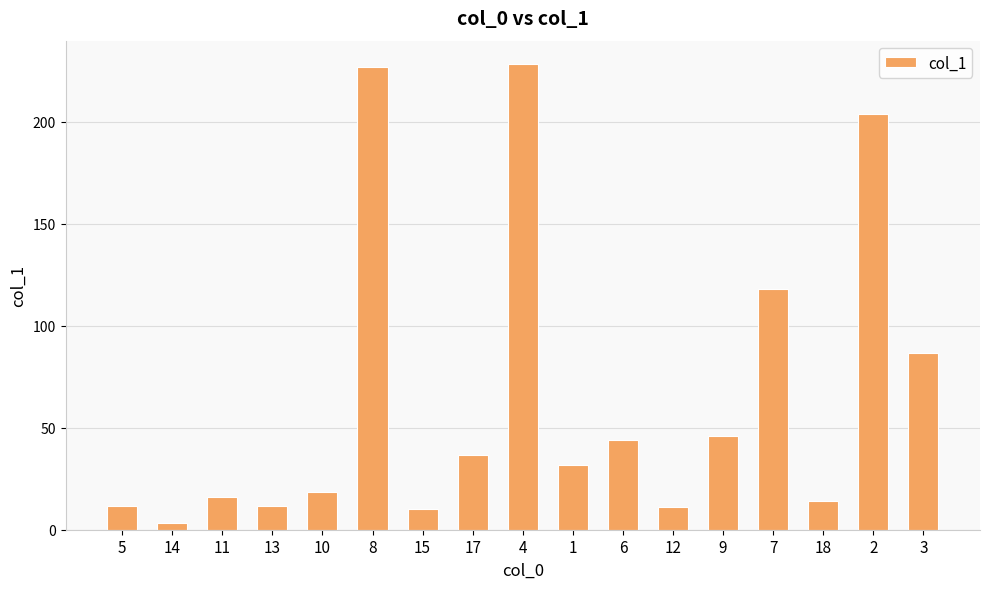

Read the value at 2.

203.7